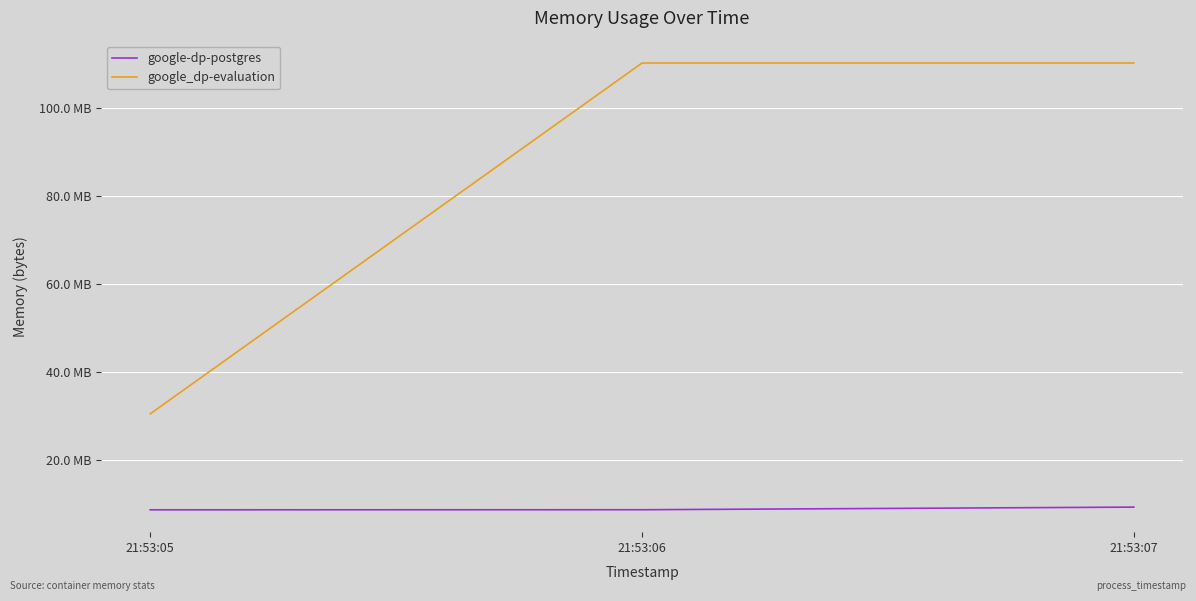

Does the chart display data point markers on the line(s)?

No